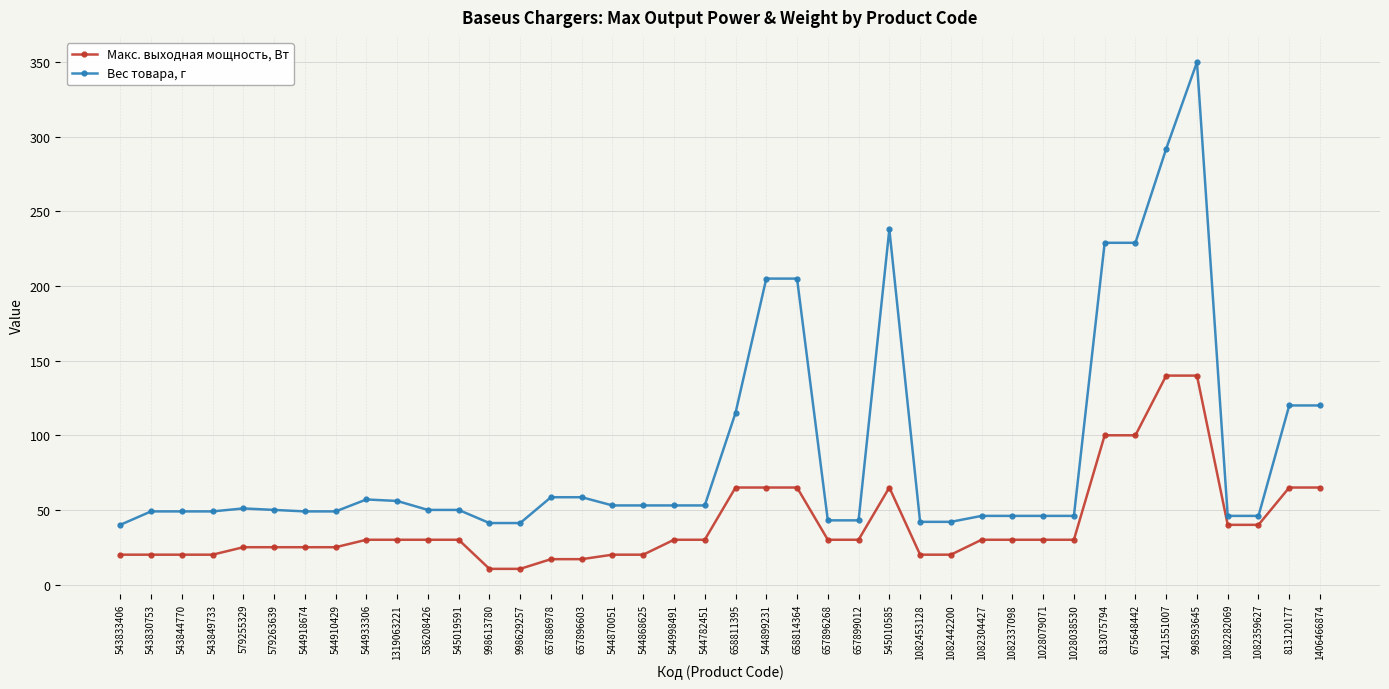

True or false: Макс. выходная мощность, Вт has a value of 31.5 at 543833406.

False